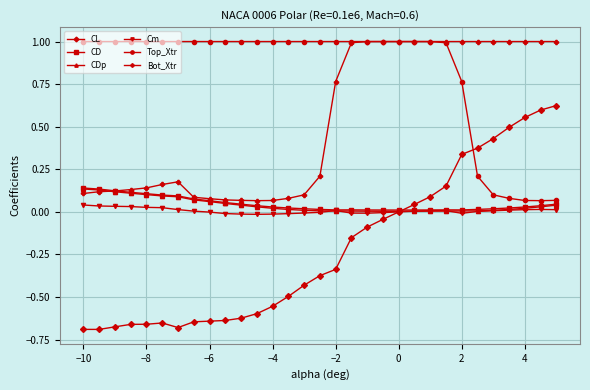

Which series has the largest total across all categories?

Top_Xtr